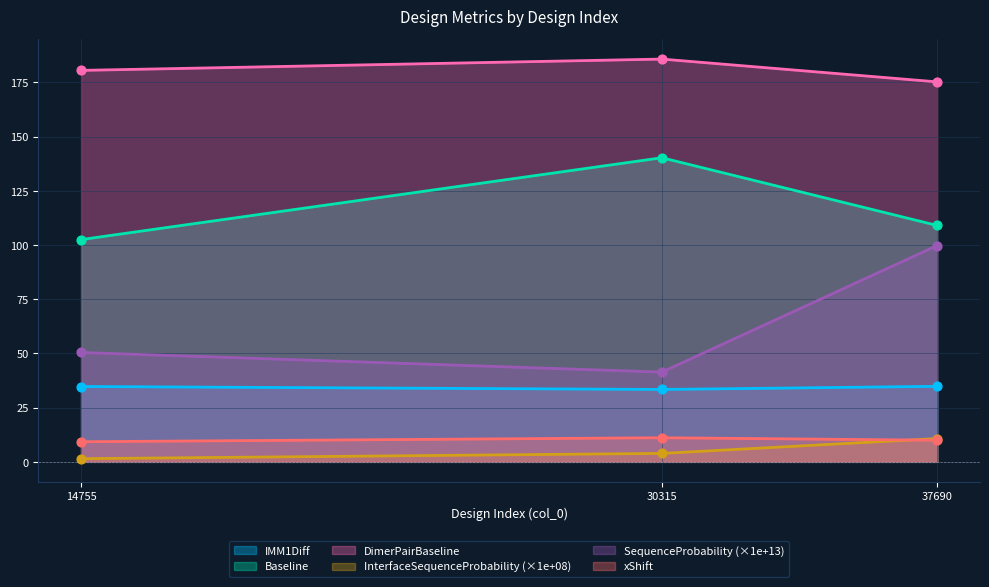

Is the value of Baseline at 37690 greater than the value of xShift at 37690?

Yes